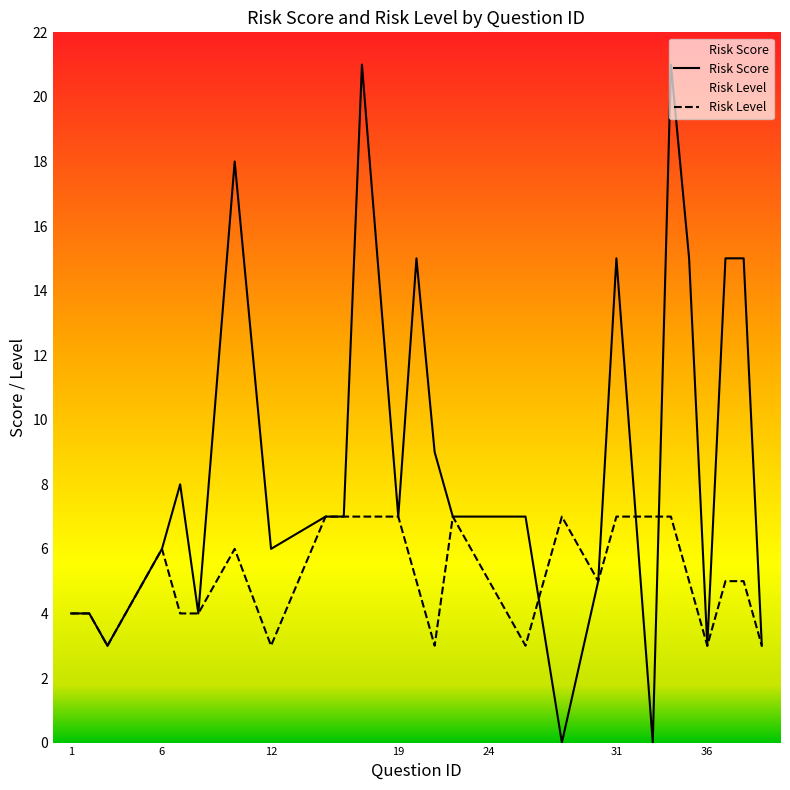

Which series has the largest range (max minus min)?

Risk Score